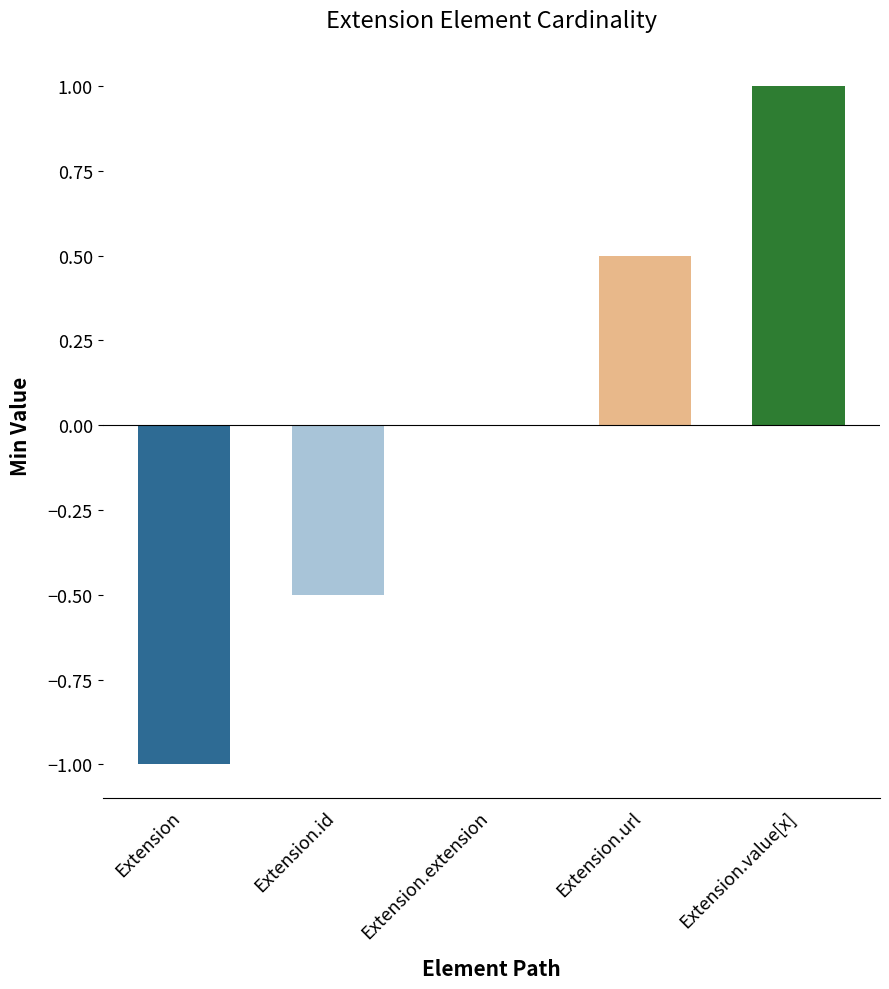

True or false: the data shows 0.1 at Extension.url.

False